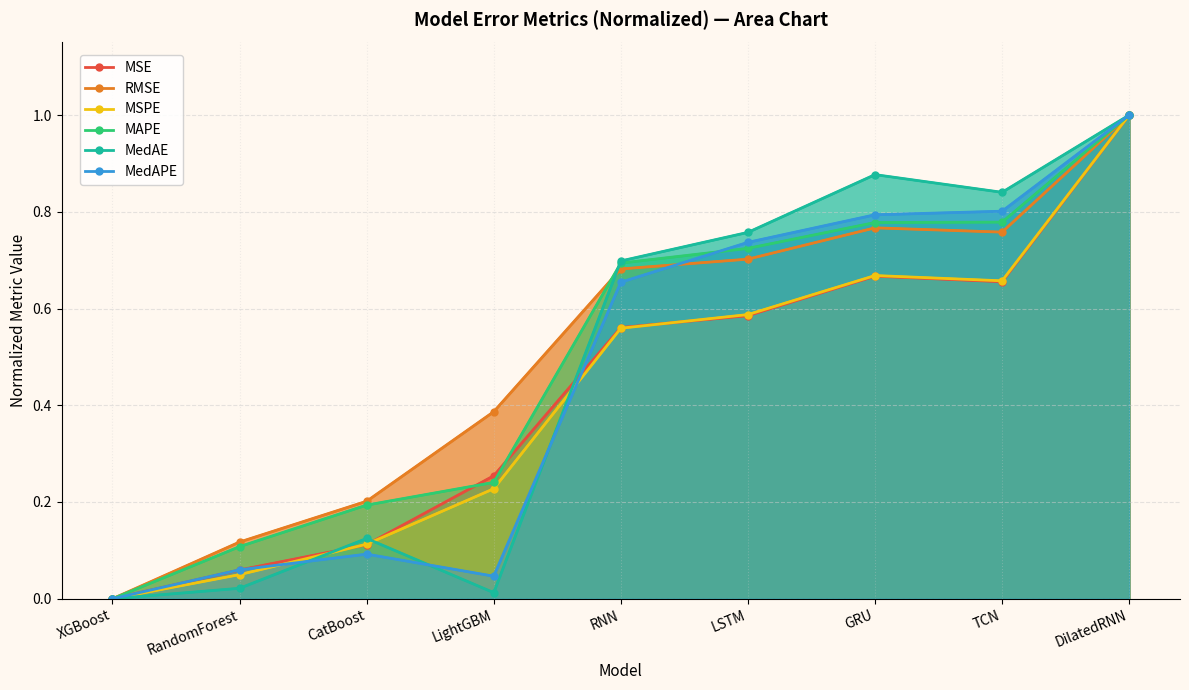

True or false: MSE has more than 1 points higher than both neighbors.

False